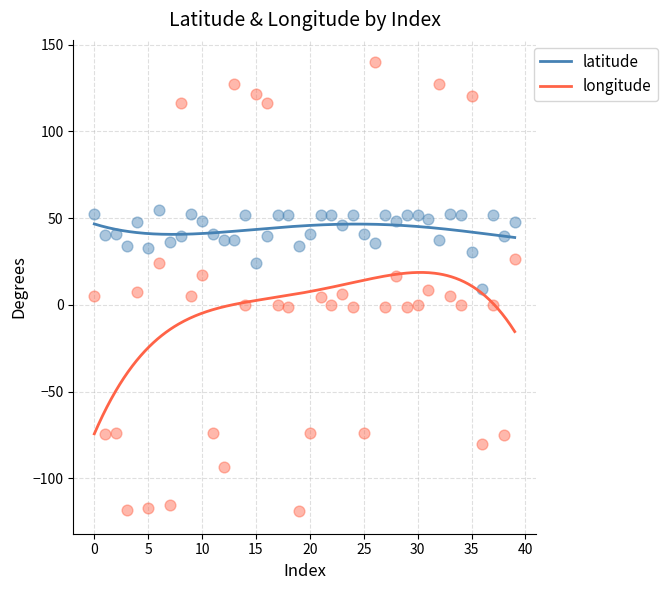

Which series has the widest spread of Y values?

longitude